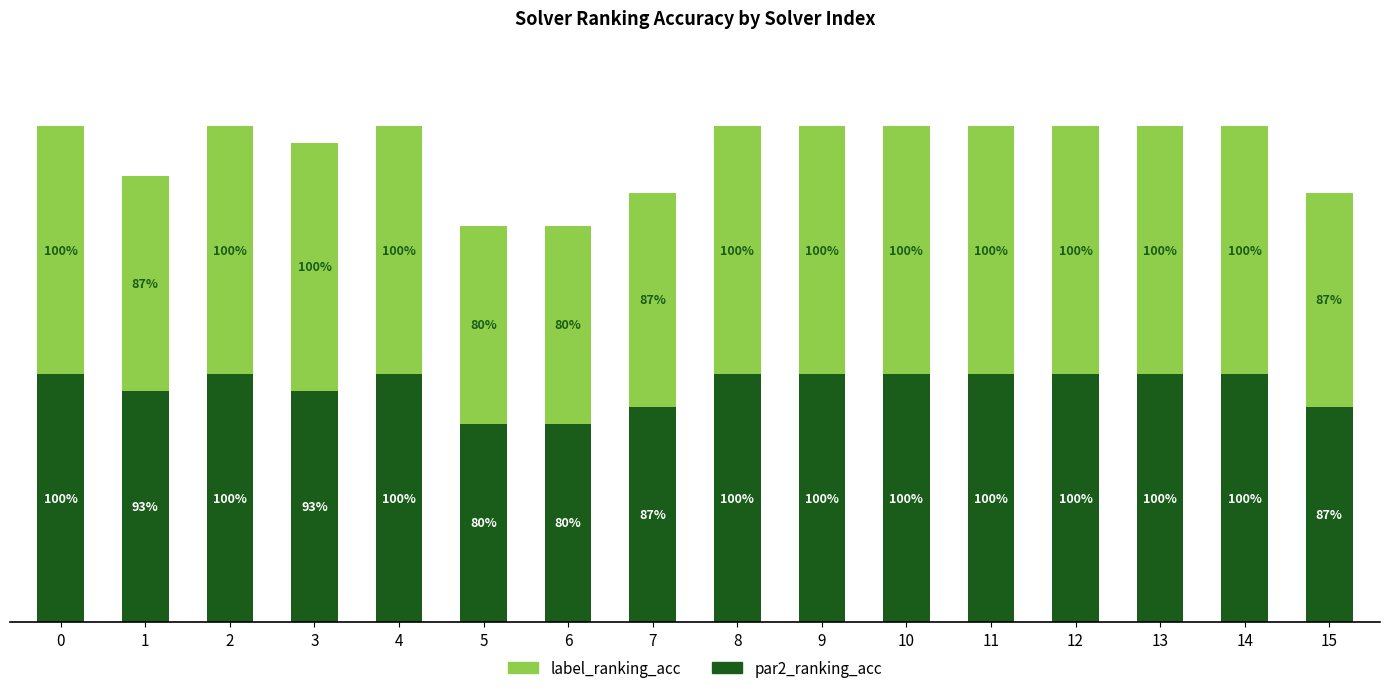

Read the par2_ranking_acc value at 11.

100.0